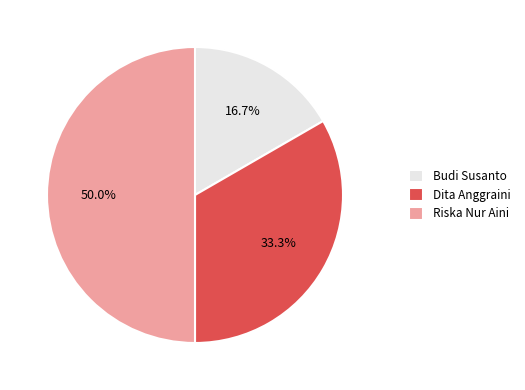

Do Budi Susanto and Riska Nur Aini together represent more than half of the pie?

Yes